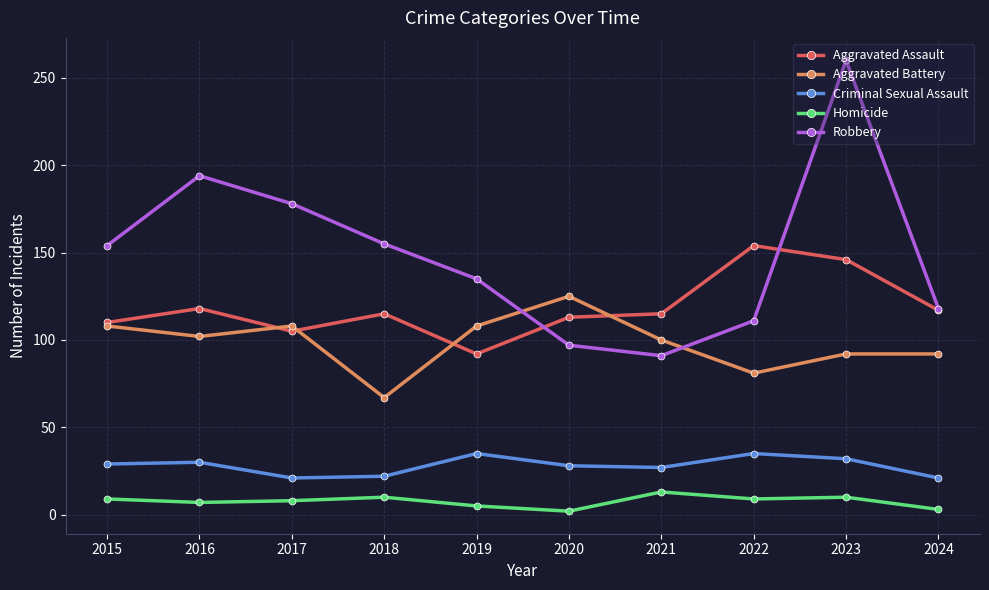

What is the maximum value for Robbery?

260